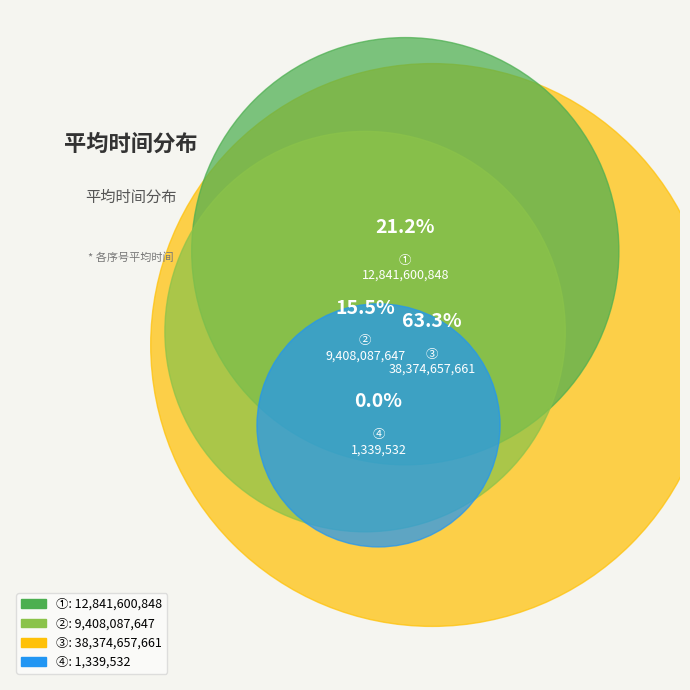

Between ④ and ③, which is larger?

③